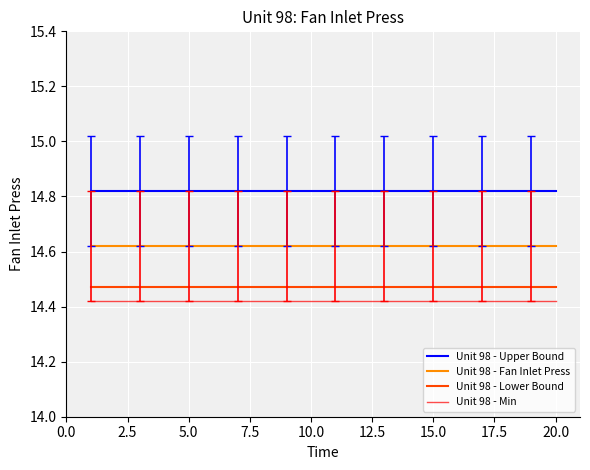

True or false: Unit 98 - Upper Bound and Unit 98 - Fan Inlet Press intersect in this chart.

False